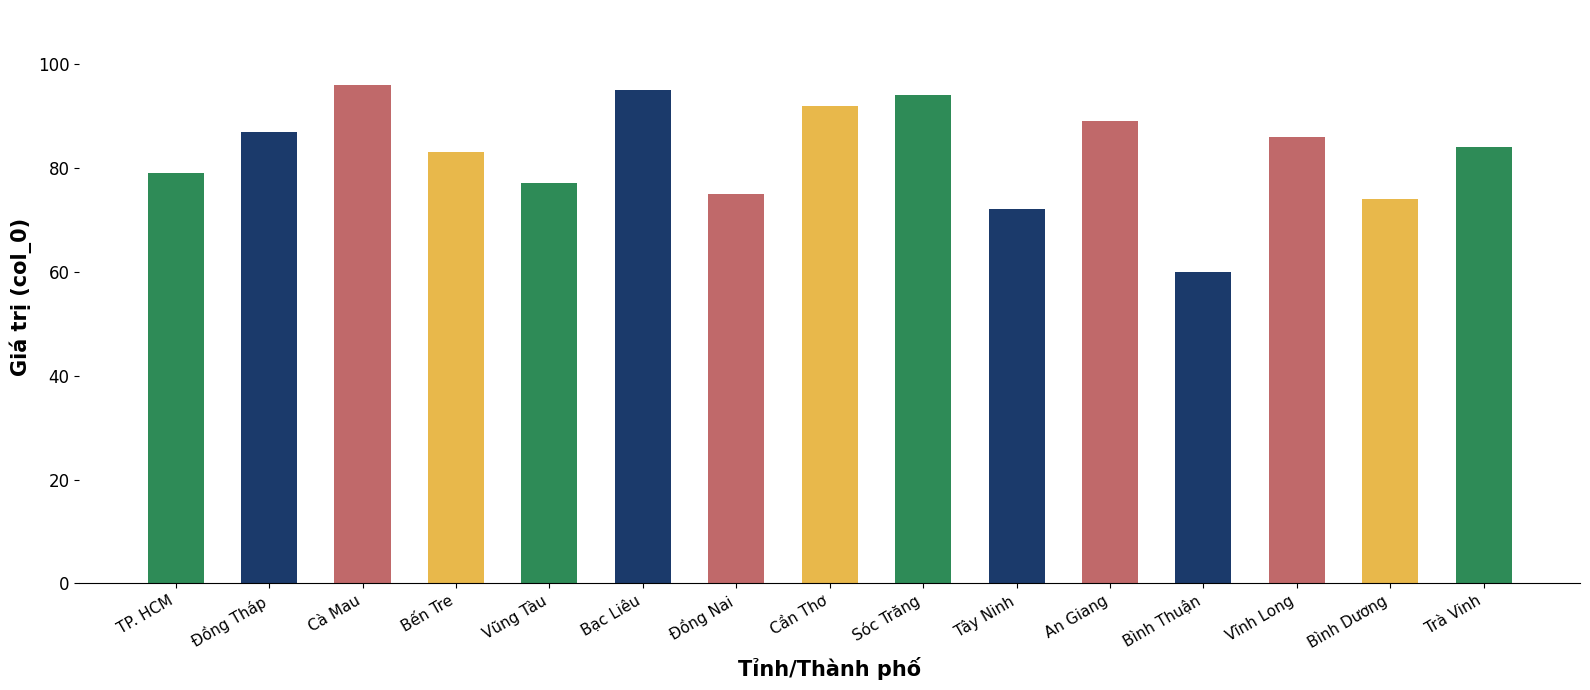

What position from the right is Đồng Tháp?

14